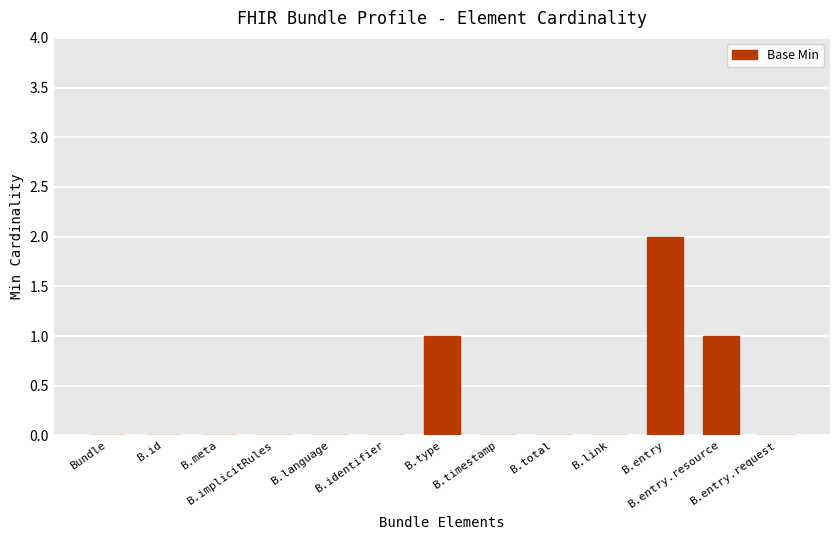

What is the sum of all values?

4